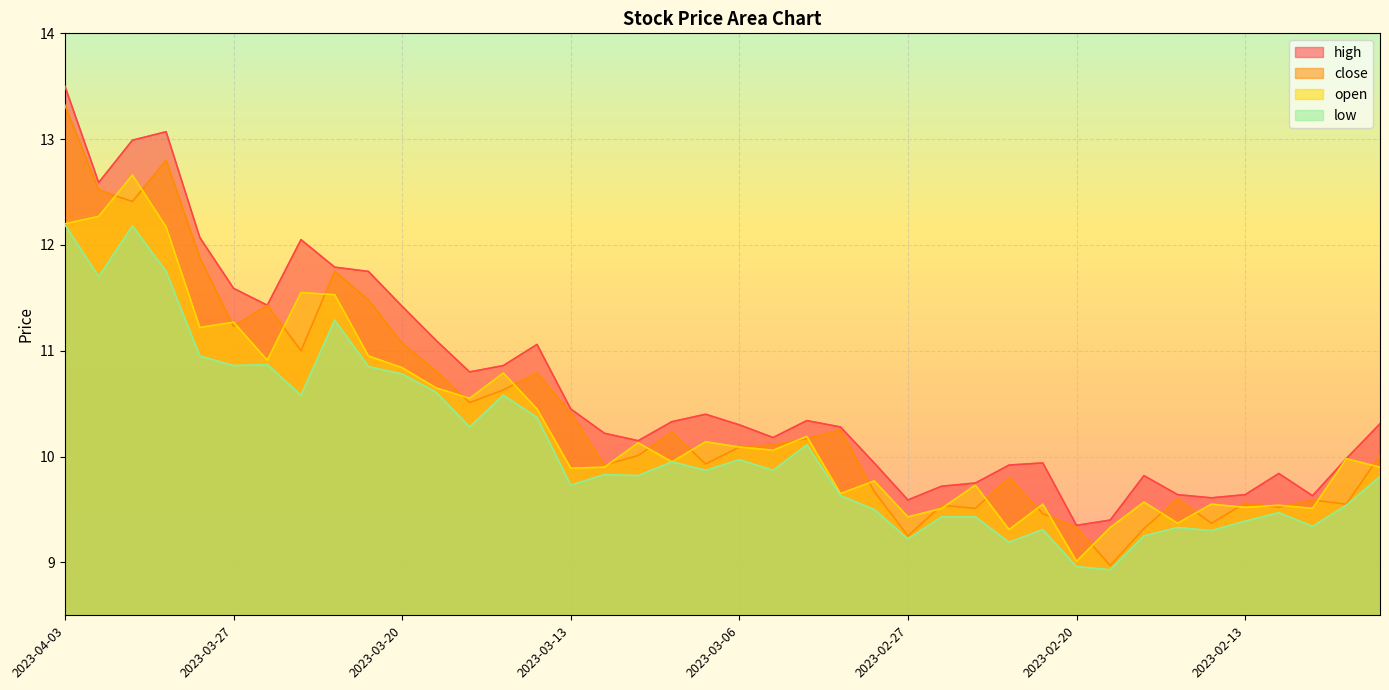

The open series shows 6.2 at 2023-02-10. True or false?

False